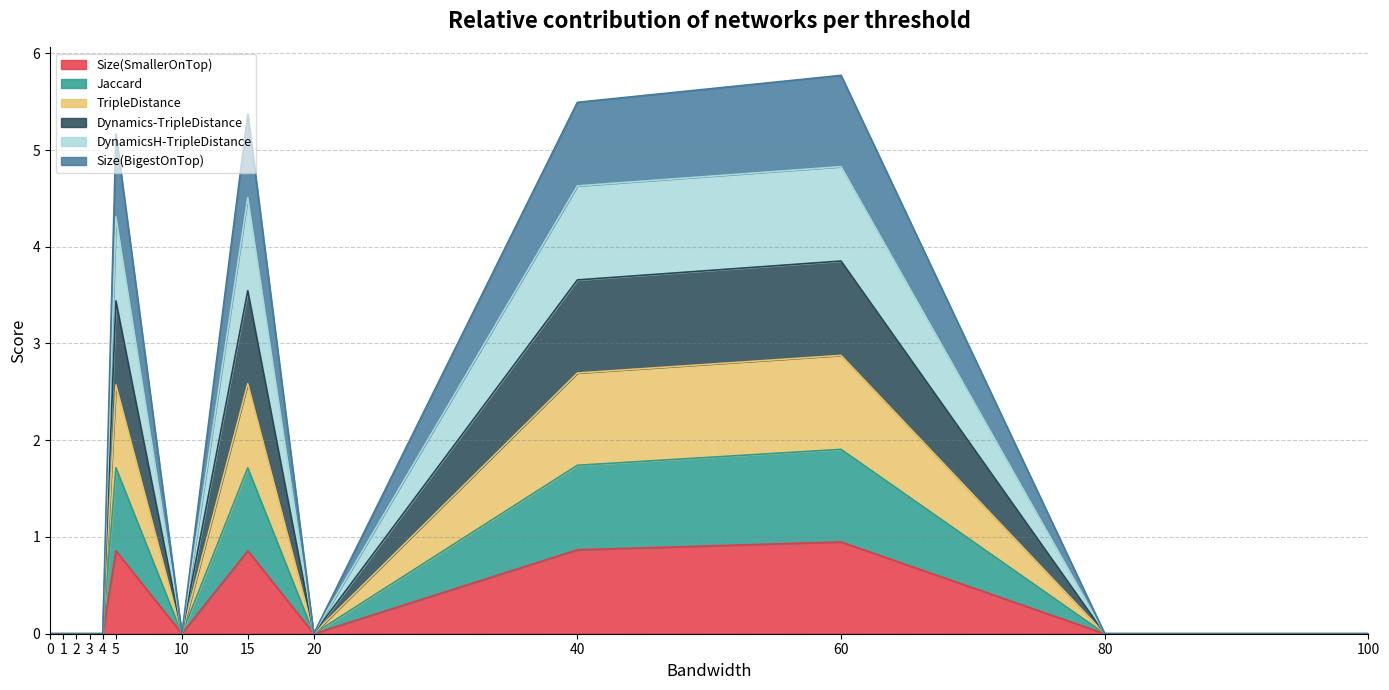

Is it true that Size(BigestOnTop) equals 0.0 at 20?

True